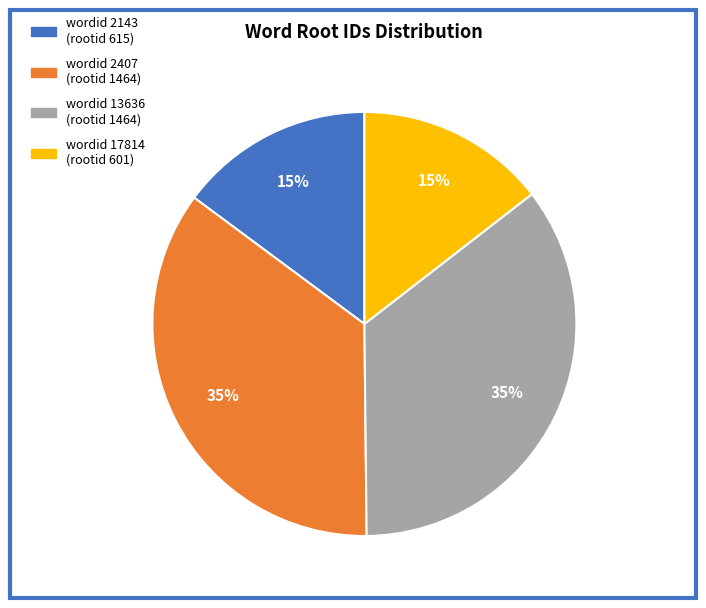

Is there any slice that represents more than half of the pie?

No